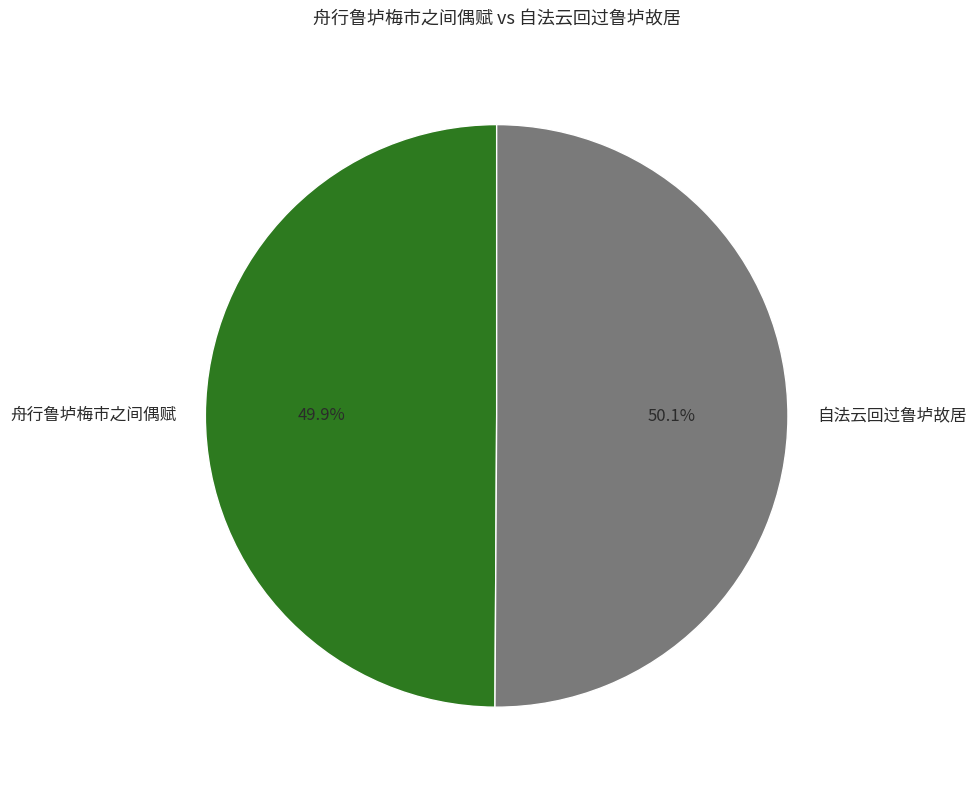

To the nearest percent, what is the combined percentage of 舟行鲁垆梅市之间偶赋 and 自法云回过鲁垆故居?

100%